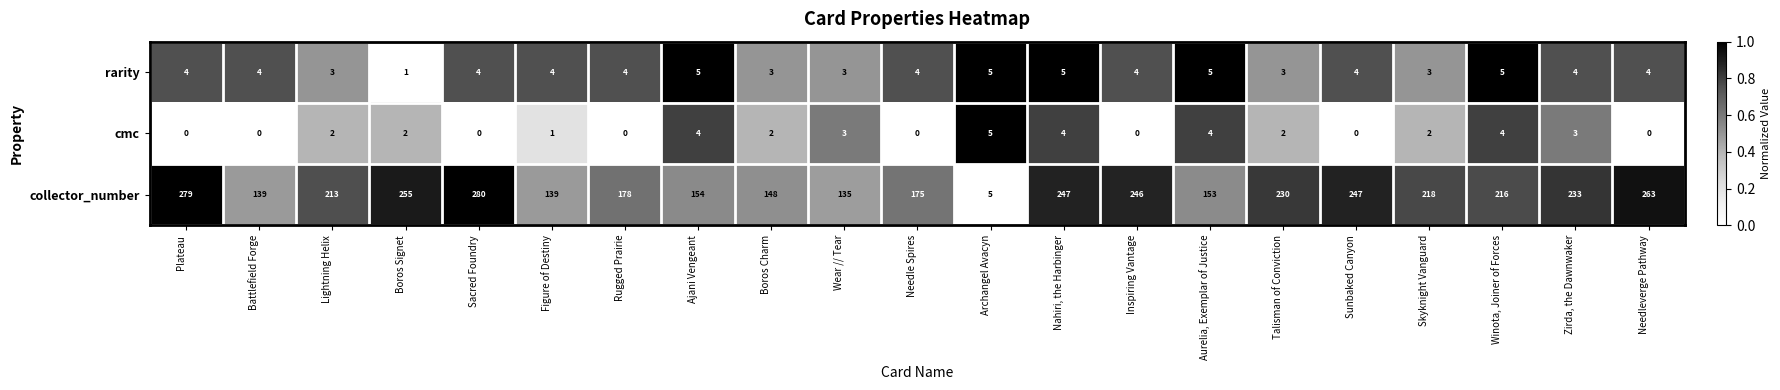

What is the difference between the collector_number values at Boros Charm and Winota, Joiner of Forces?

68